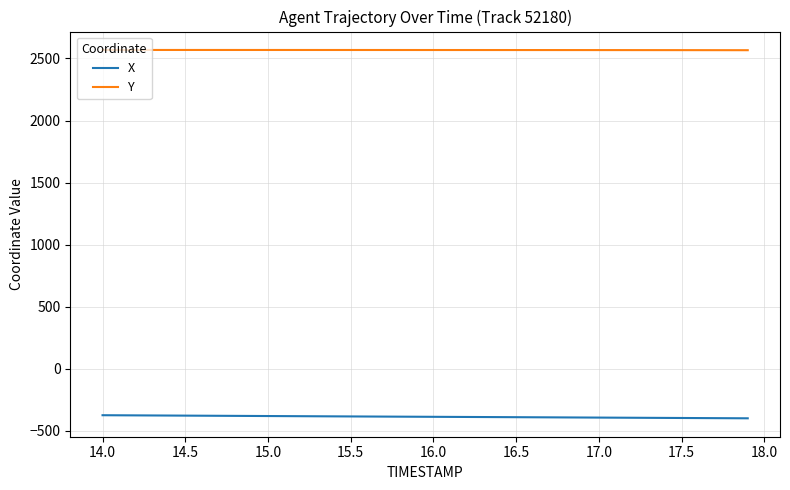

What is the maximum value shown in the chart?

2568.1